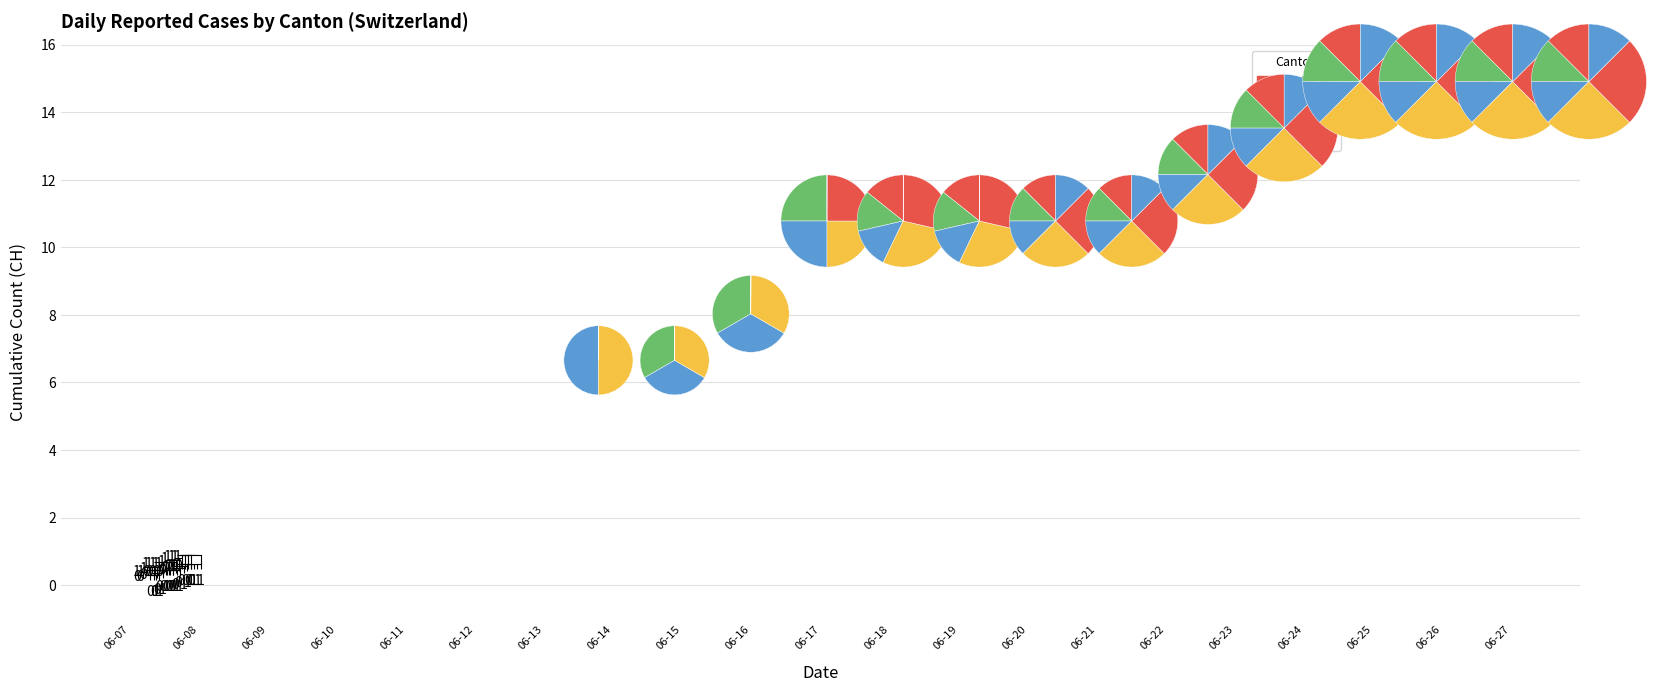

Is it true that 2020-06-11 is 0% of the pie?

True